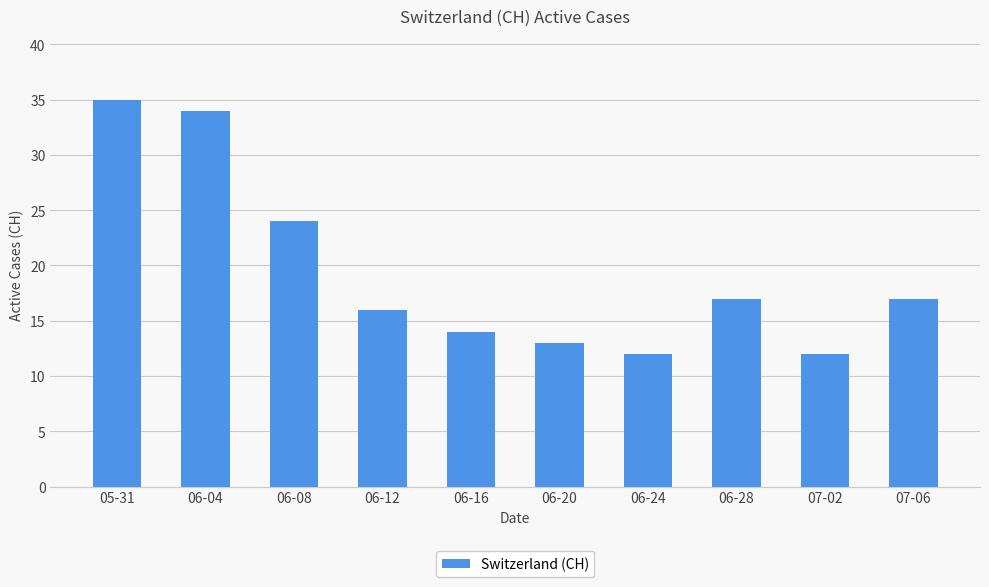

What is the label of the 6th bar from the right?

06-16